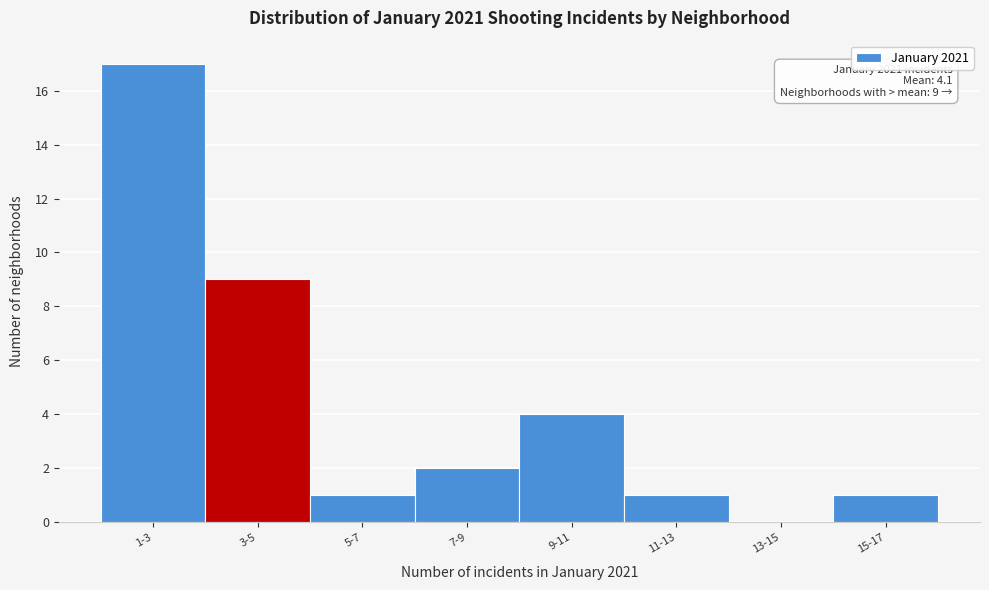

Reading left to right, what are all the values shown in this chart?

1-3=17	3-5=9	5-7=1	7-9=2	9-11=4	11-13=1	13-15=0	15-17=1